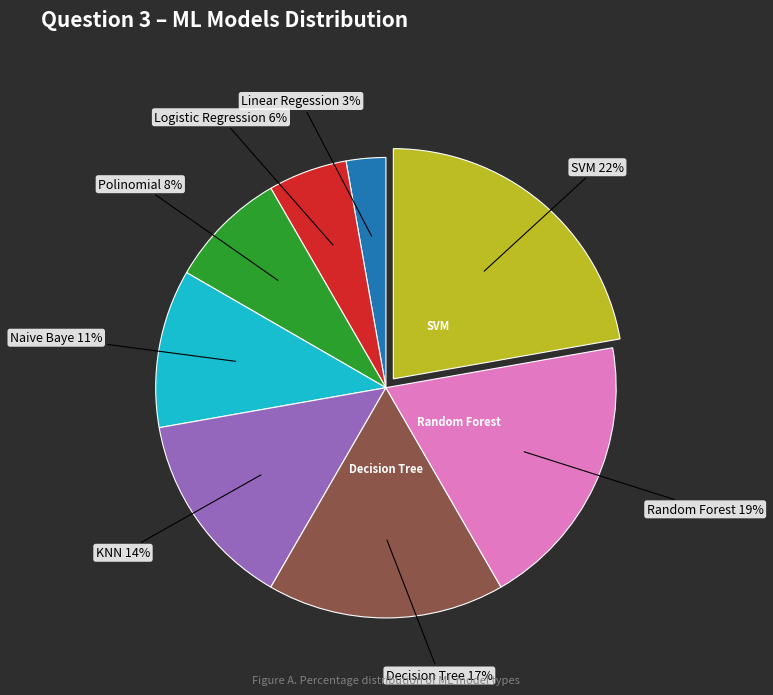

How many segments does this pie chart have?

8